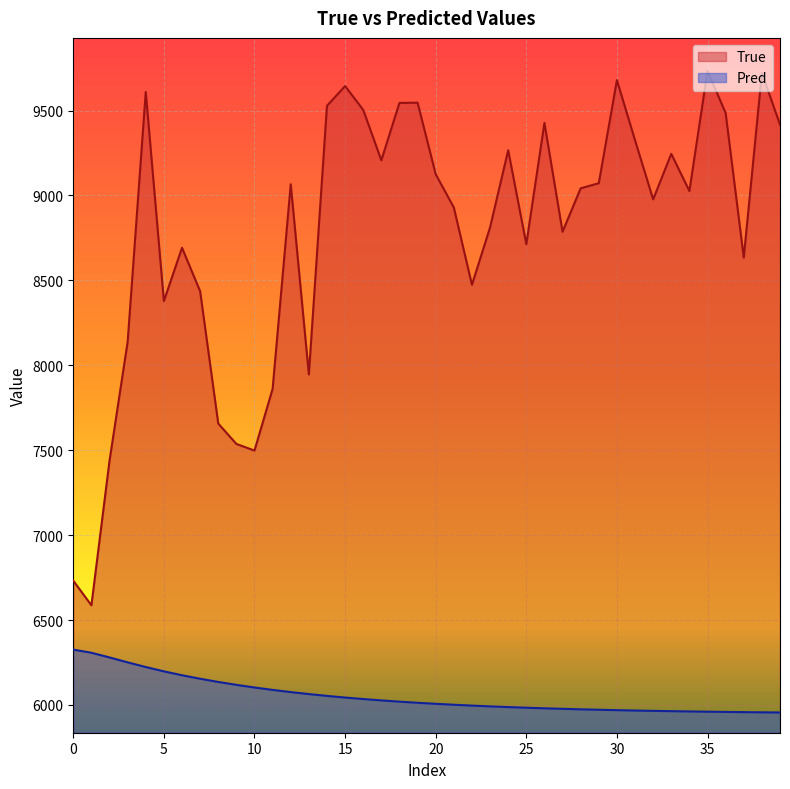

True or false: True and Pred intersect in this chart.

False